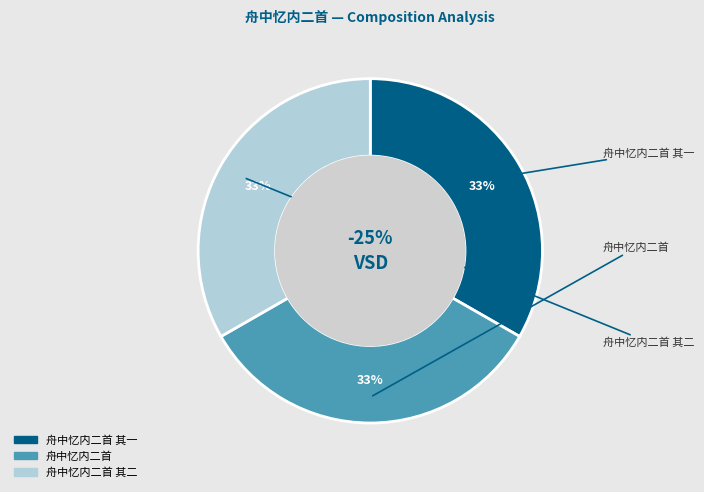

Rank the categories by value from lowest to highest.

舟中忆内二首 其一, 舟中忆内二首 其二, 舟中忆内二首